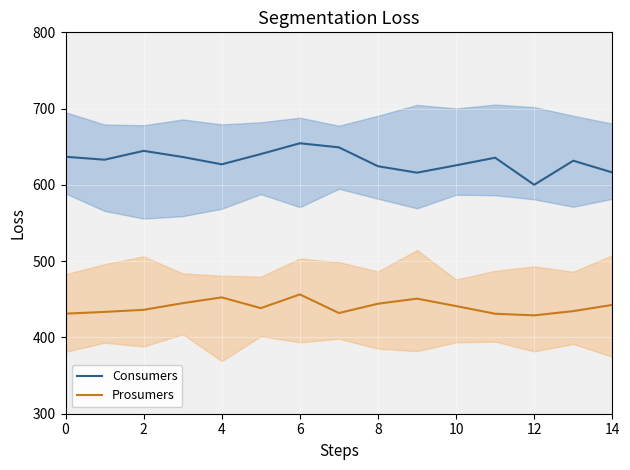

What is the lowest value of the Consumers series?

600.1